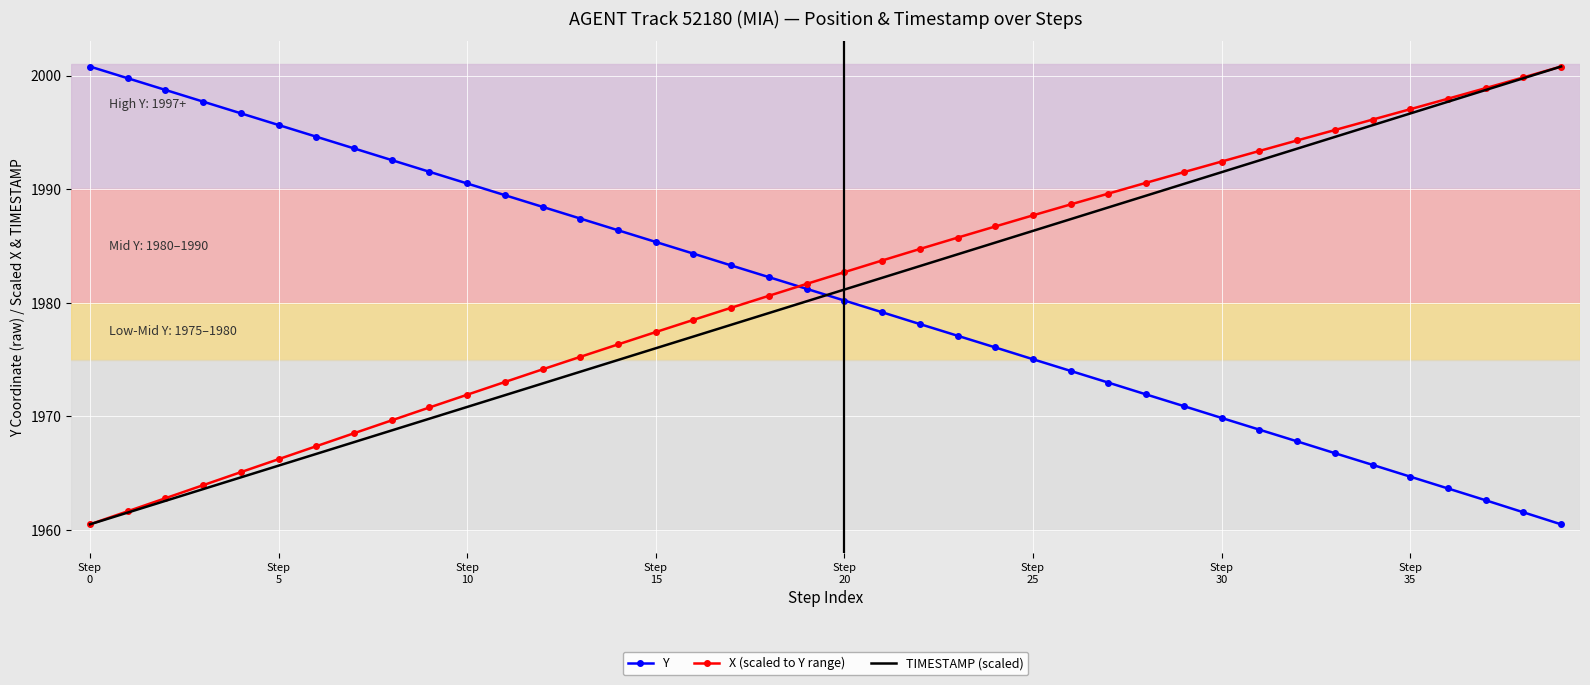

How many intersections are there between TIMESTAMP (scaled) and Y?

1